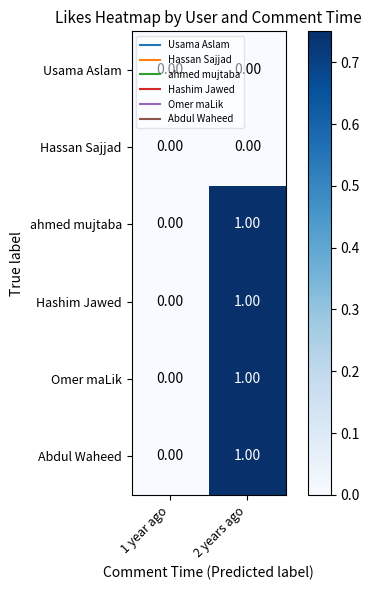

Count the number of categories in the chart.

2